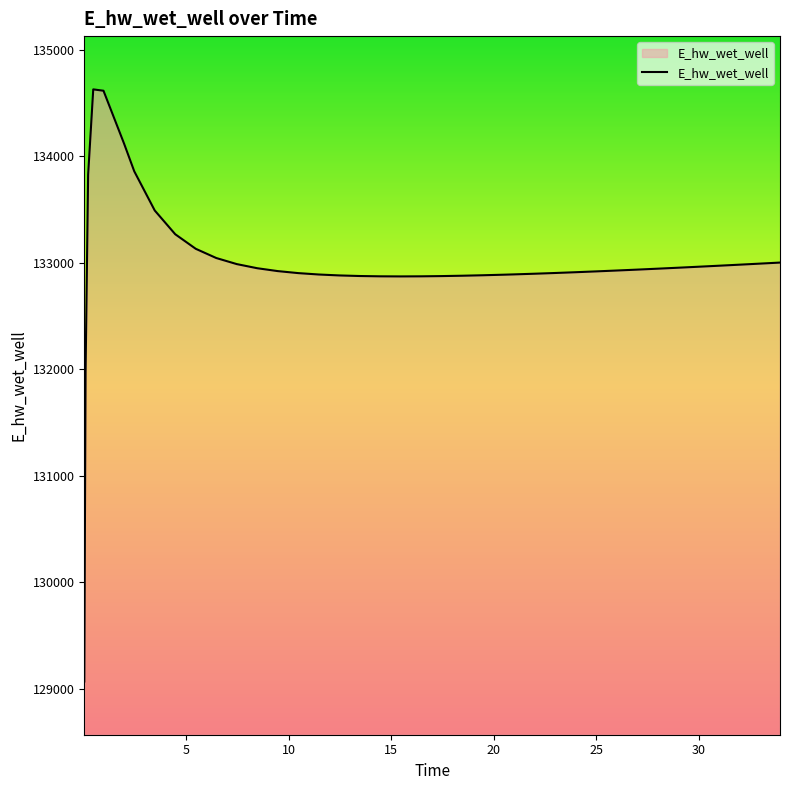

What is the maximum value shown in the chart?

134628.0